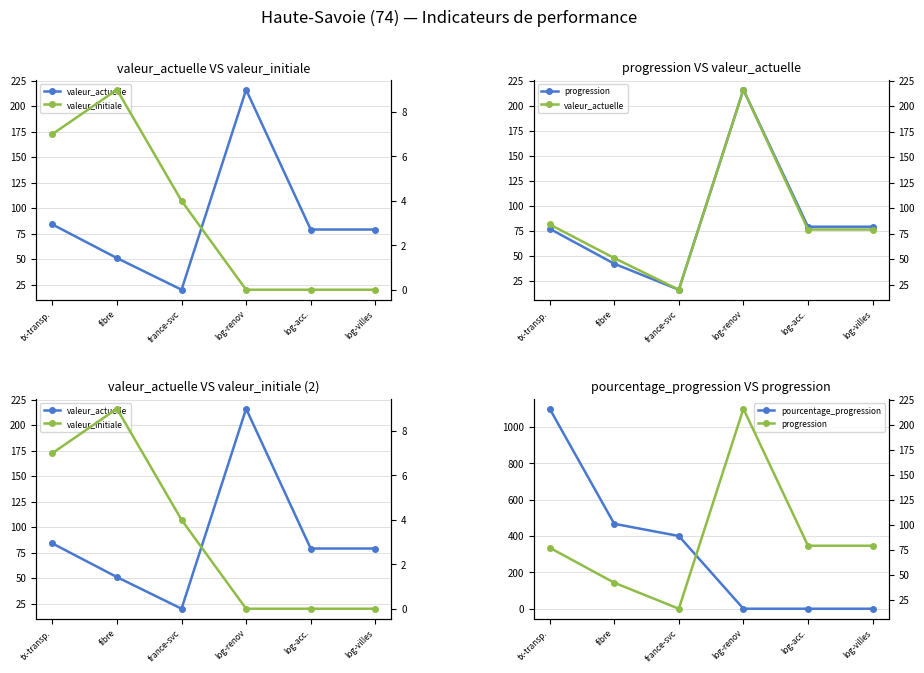

What is the label of the 3rd point from the right?

log-renov